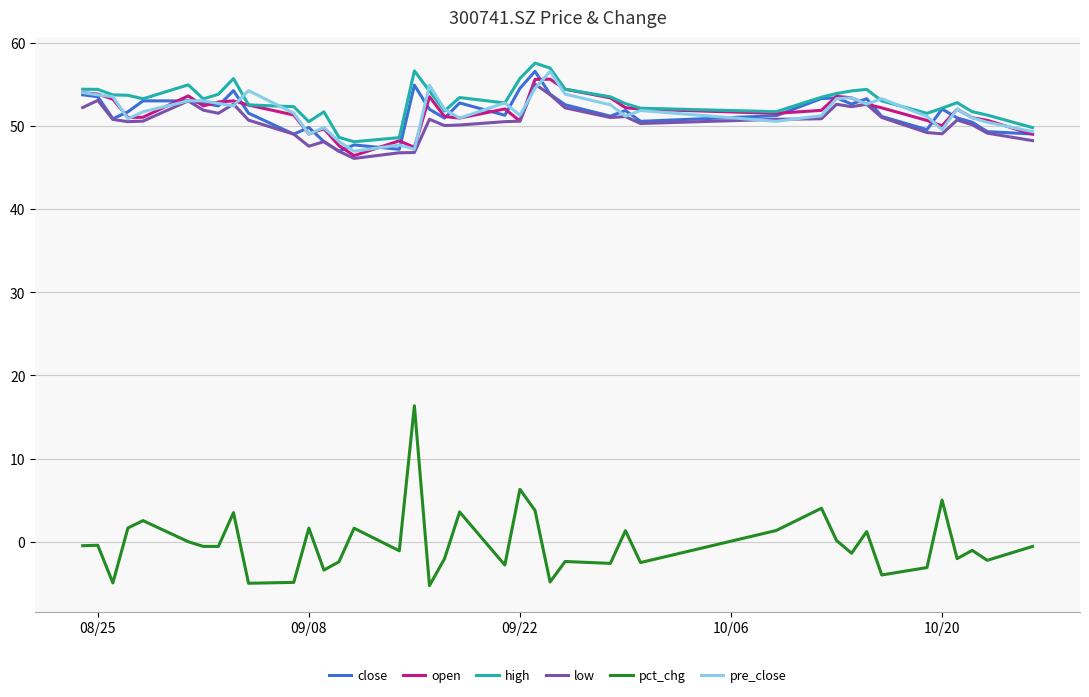

What are all the series names shown in the legend?

close, open, high, low, pct_chg, pre_close